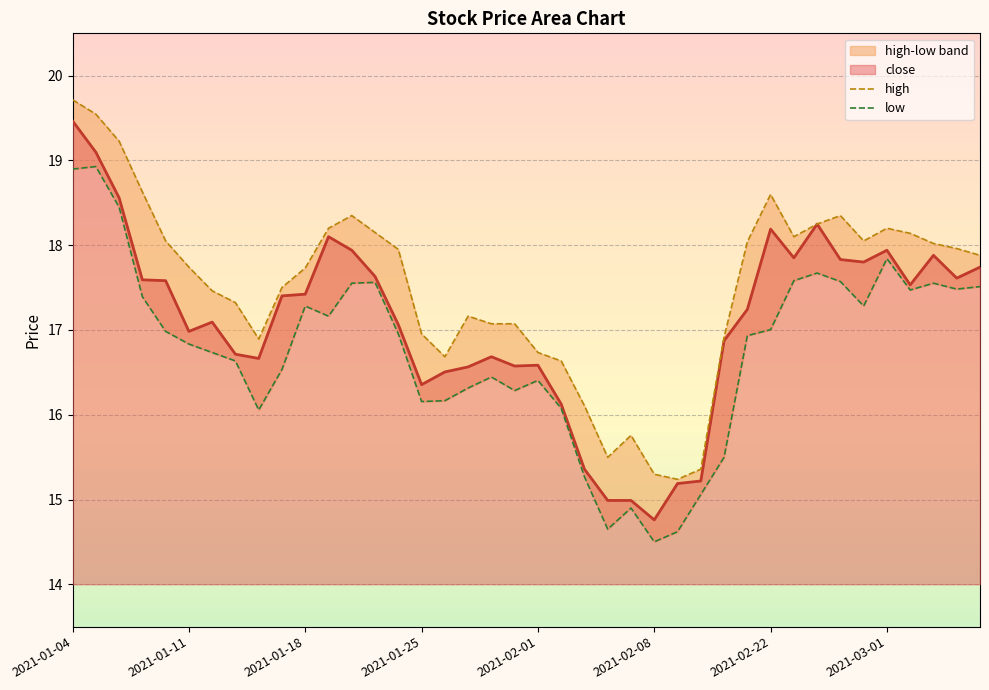

Which category has the highest value in the close series?

2021-01-04